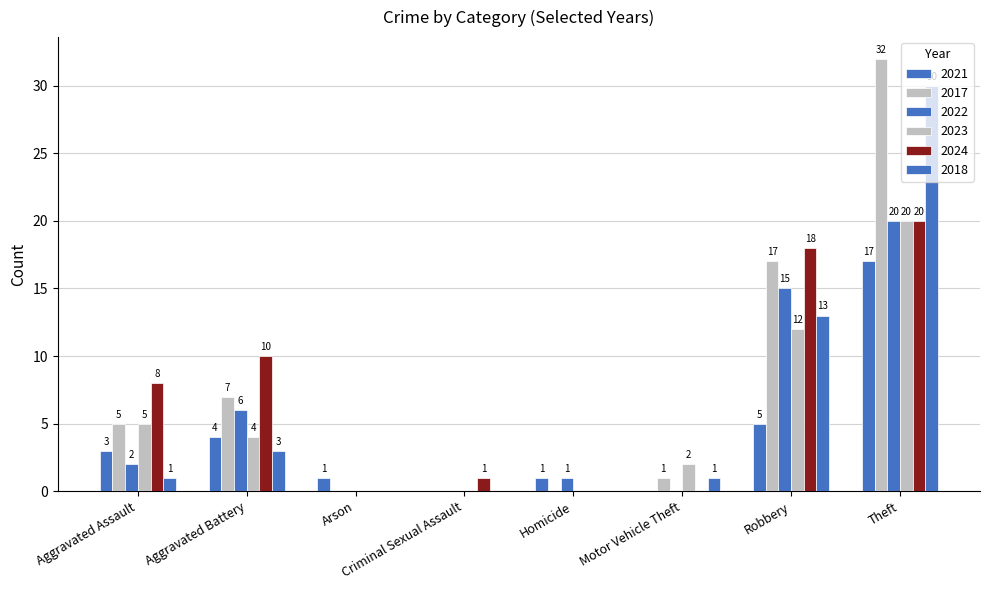

Are the bars horizontal?

No